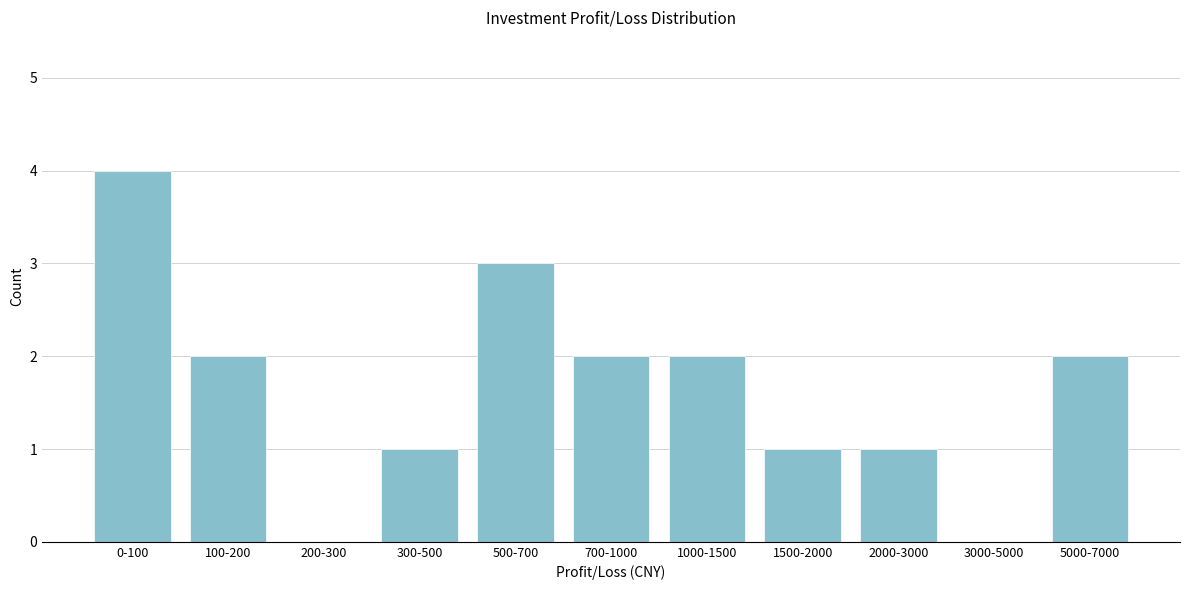

Reading right to left, extract all data points from this chart.

5000-7000=2	3000-5000=0	2000-3000=1	1500-2000=1	1000-1500=2	700-1000=2	500-700=3	300-500=1	200-300=0	100-200=2	0-100=4